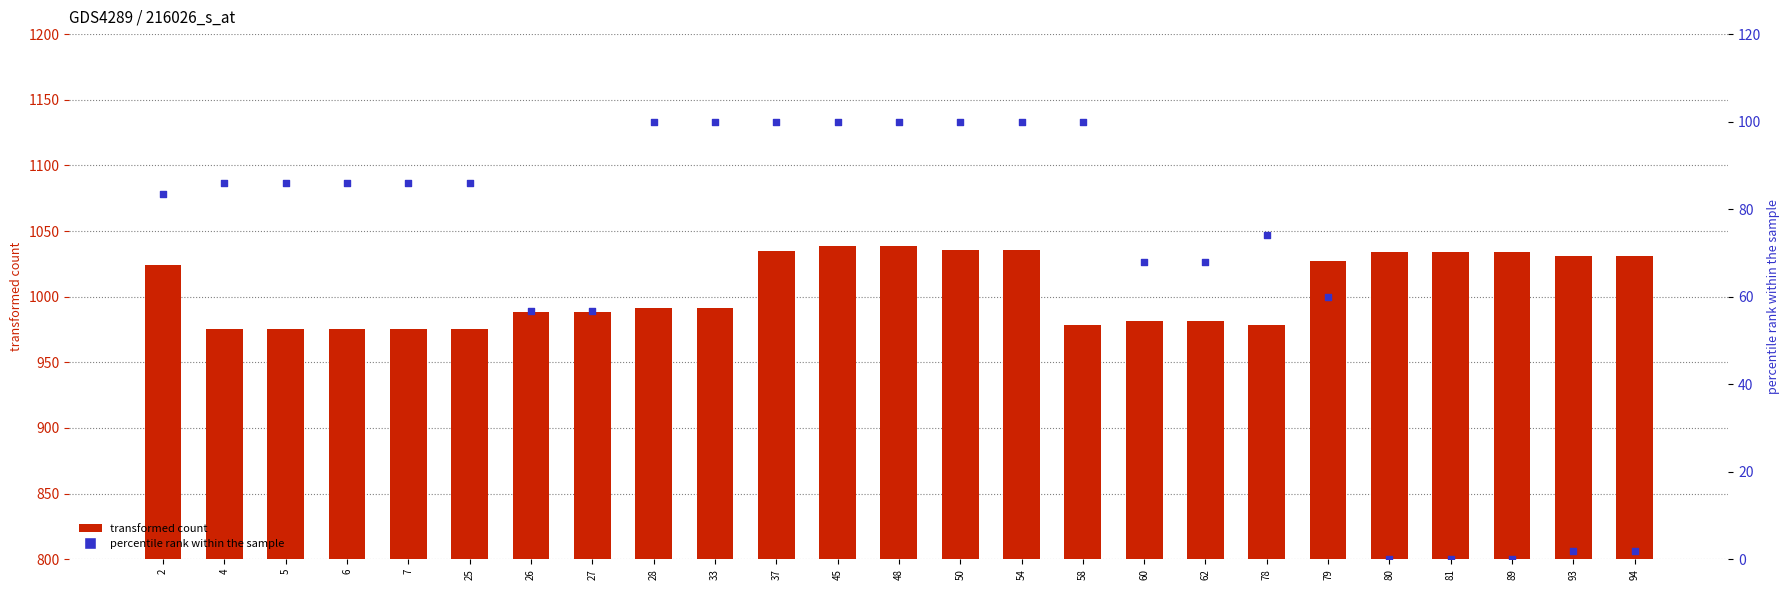

Which series contains the lowest Y value?

col_9 (percentile rank)